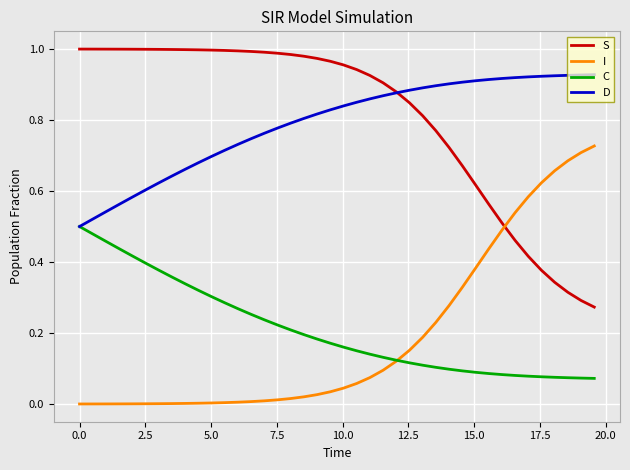

List the series in order of their peak value, highest first.

S, D, I, C